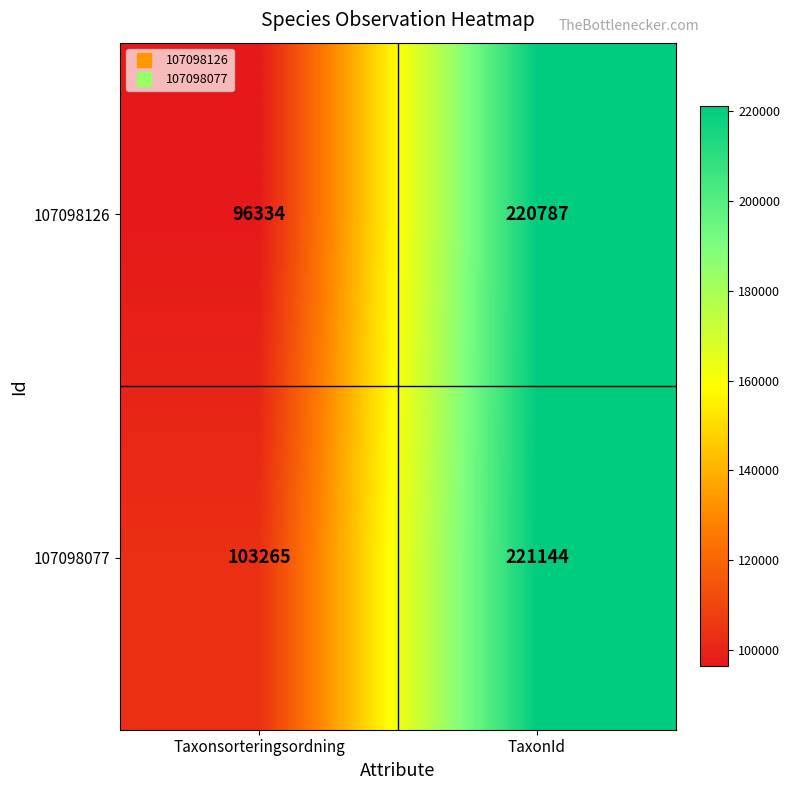

List the series in order of their peak value, lowest first.

107098126, 107098077